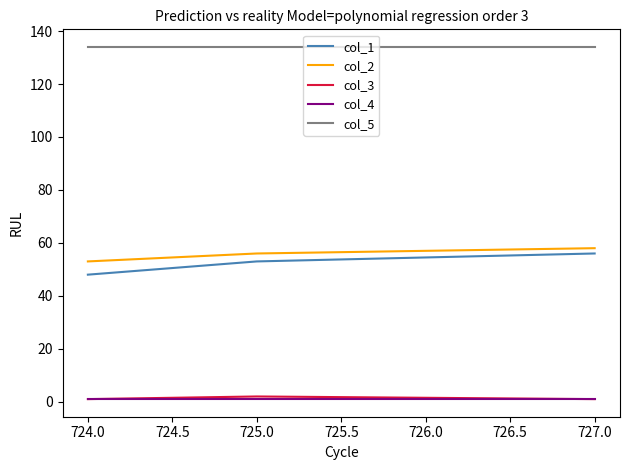

What is the maximum value shown in the chart?

134